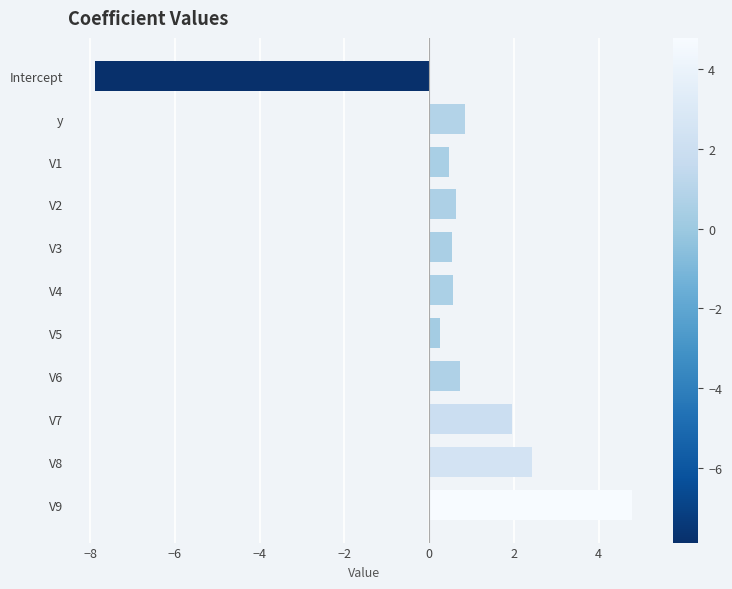

Count the number of data series in this chart.

1